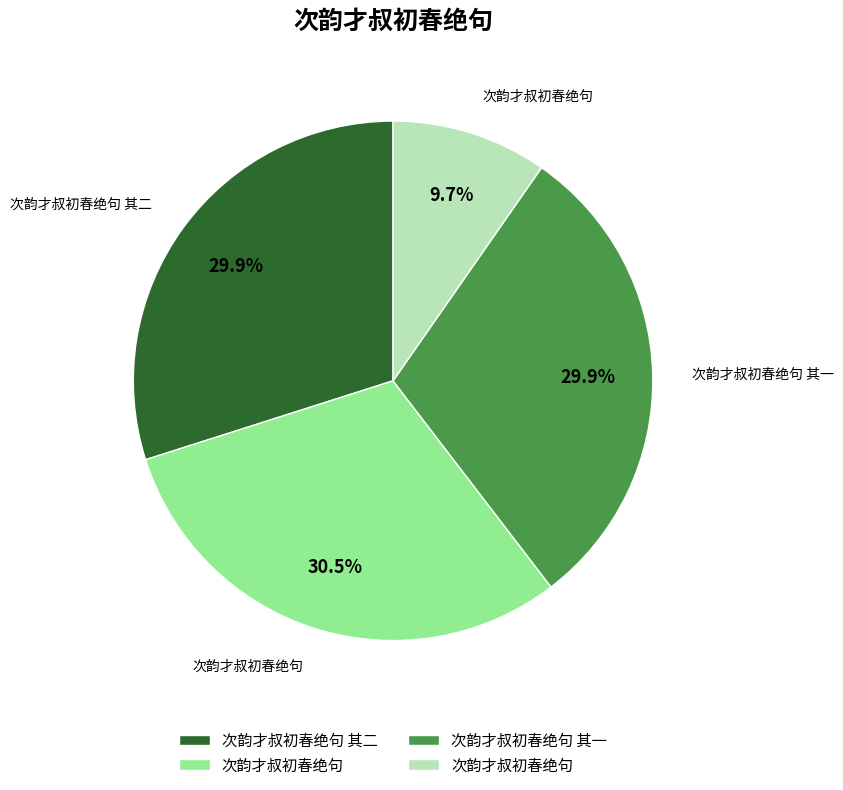

How many segments does this pie chart have?

4